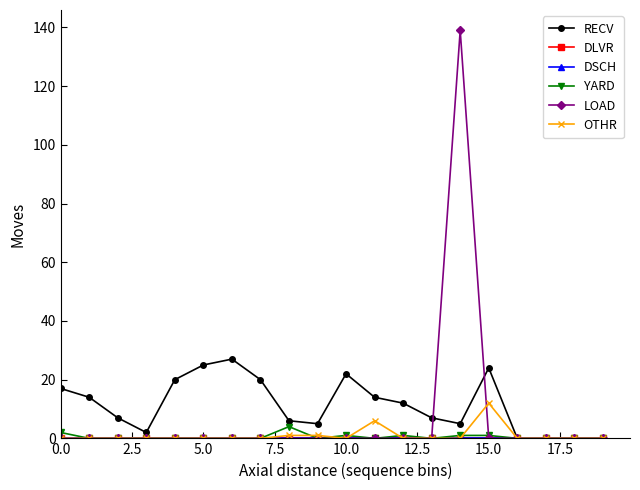

At which category is the sum across all series the highest?

14